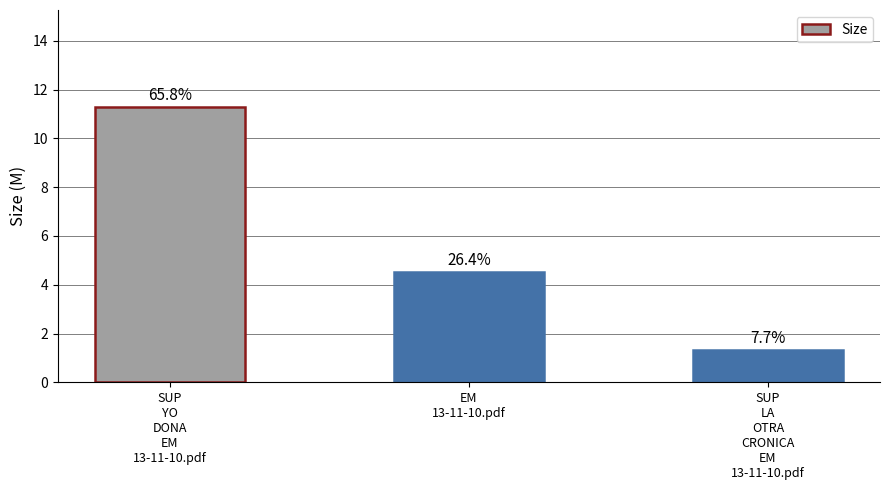

What is the average value?

5.7